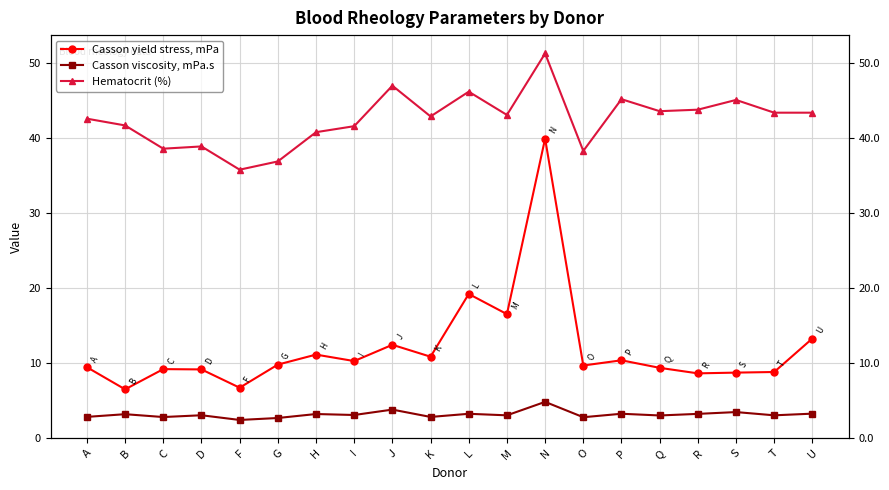

What is the spread (max minus min) of values at Q?

40.6